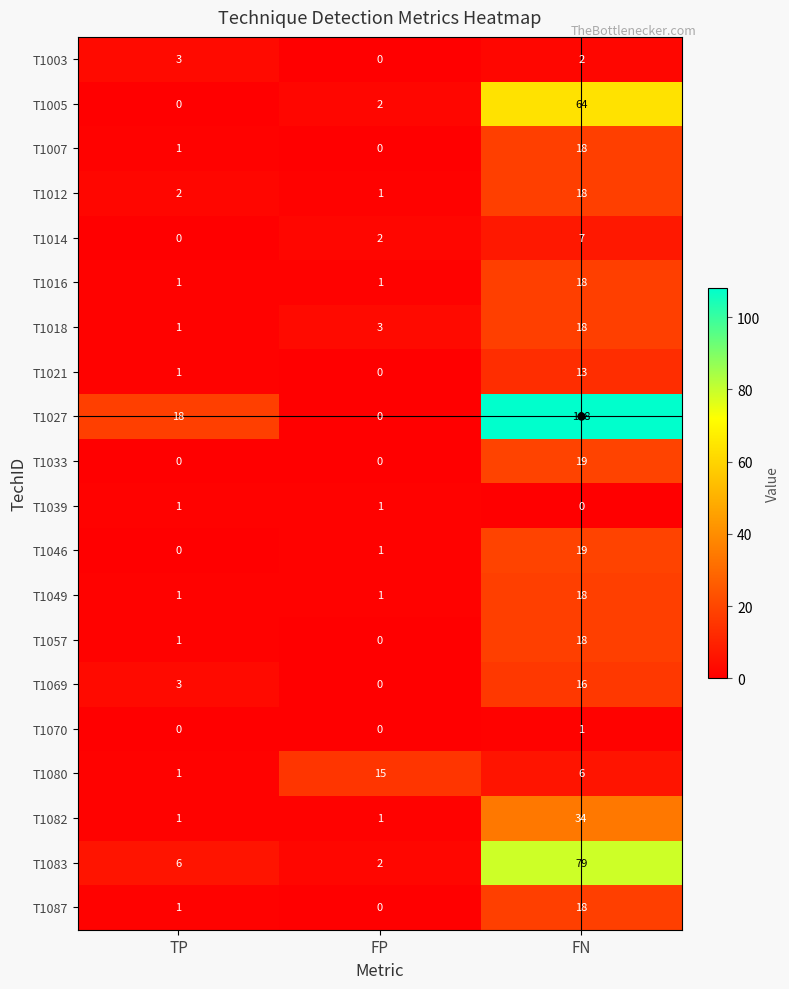

At how many categories does at least one series exceed 43?

1